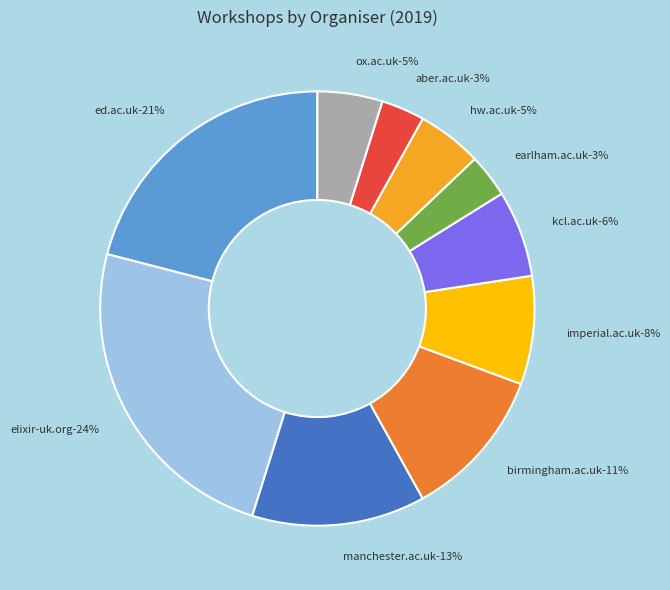

Which has a higher value, ed.ac.uk(2018) or imperial.ac.uk?

ed.ac.uk(2018)